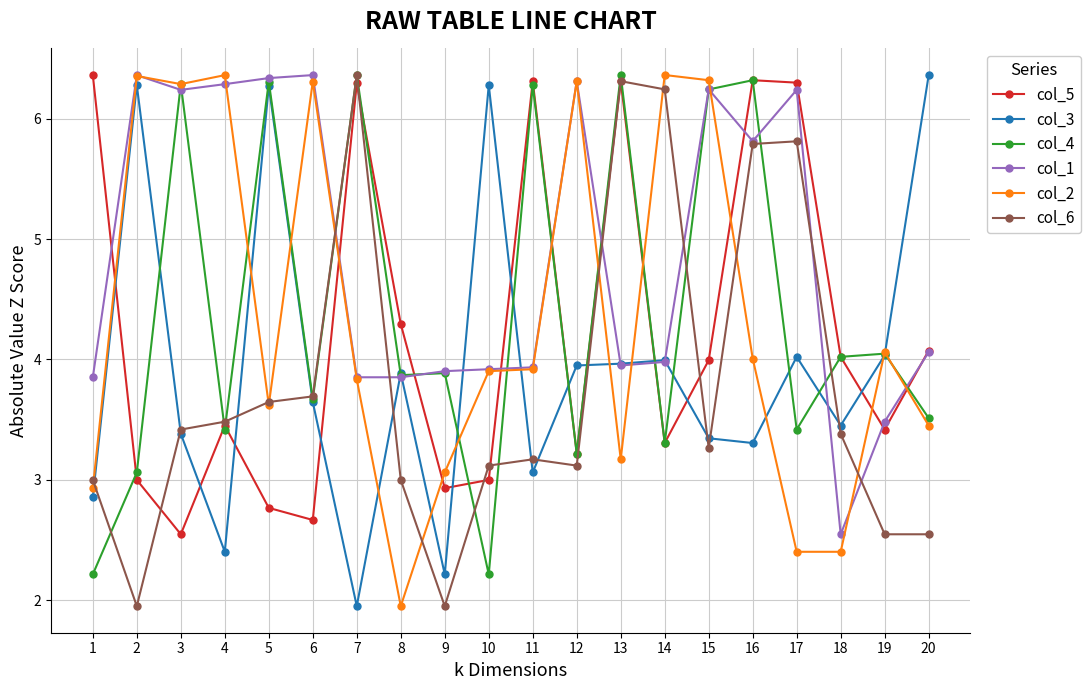

At 1, list the series in order from smallest to largest.

col_4, col_3, col_2, col_6, col_1, col_5